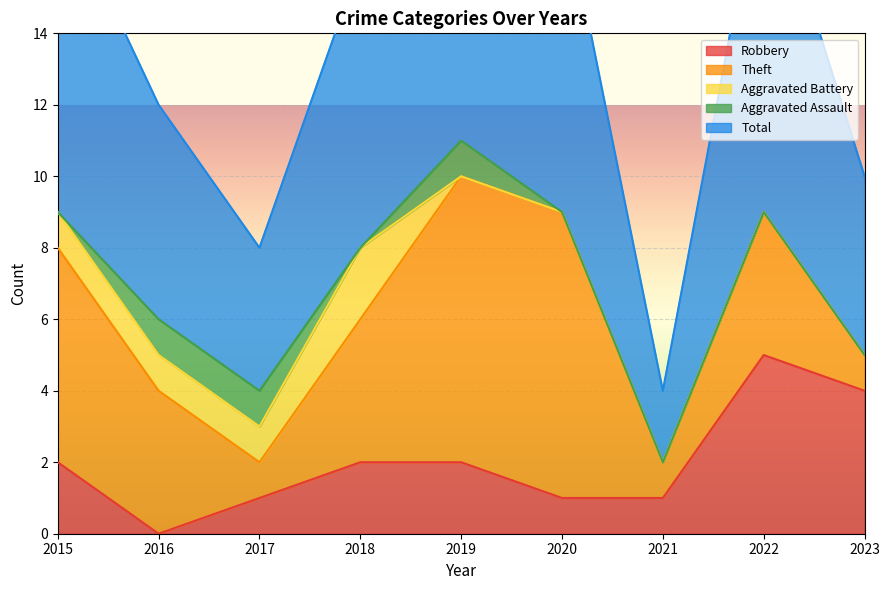

What is the value of the Theft point at the 8th from the left?

4